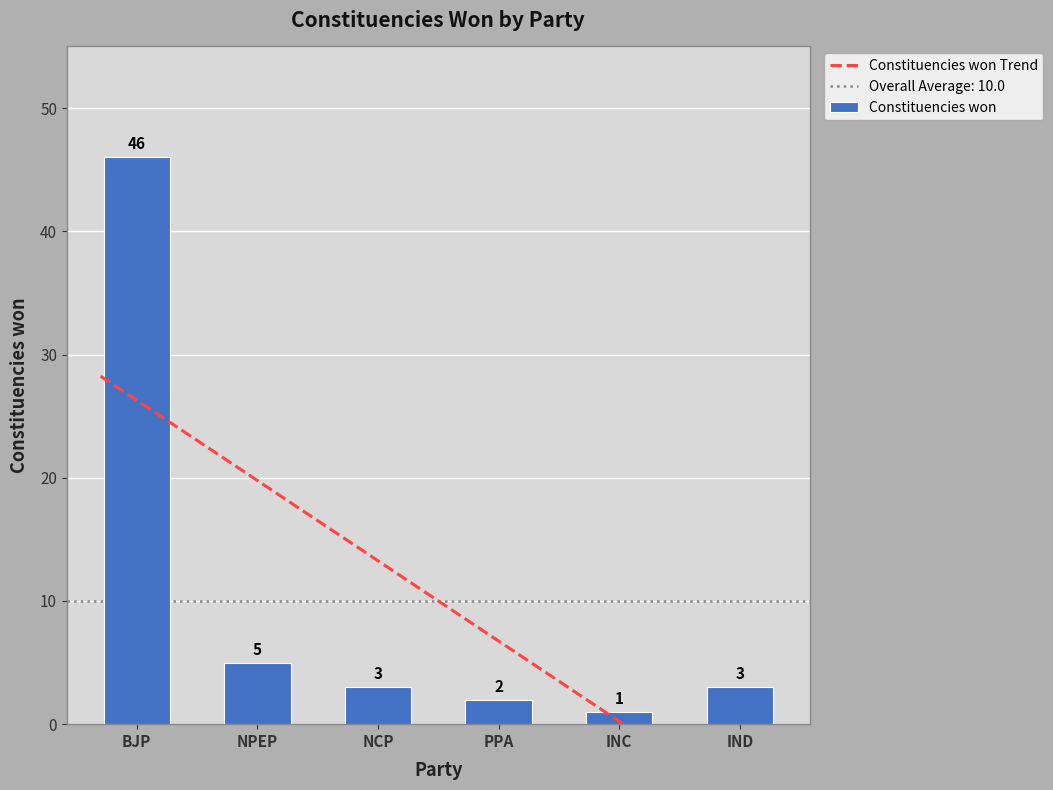

True or false: the data shows 2 at PPA.

True